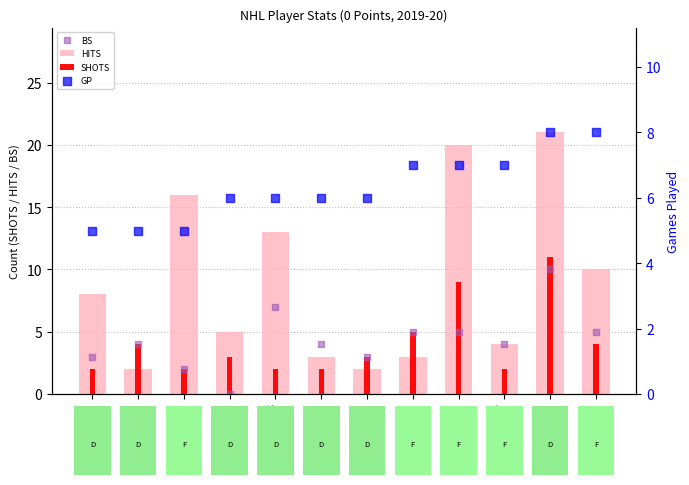

Which series has the largest Y range (max minus min)?

HITS